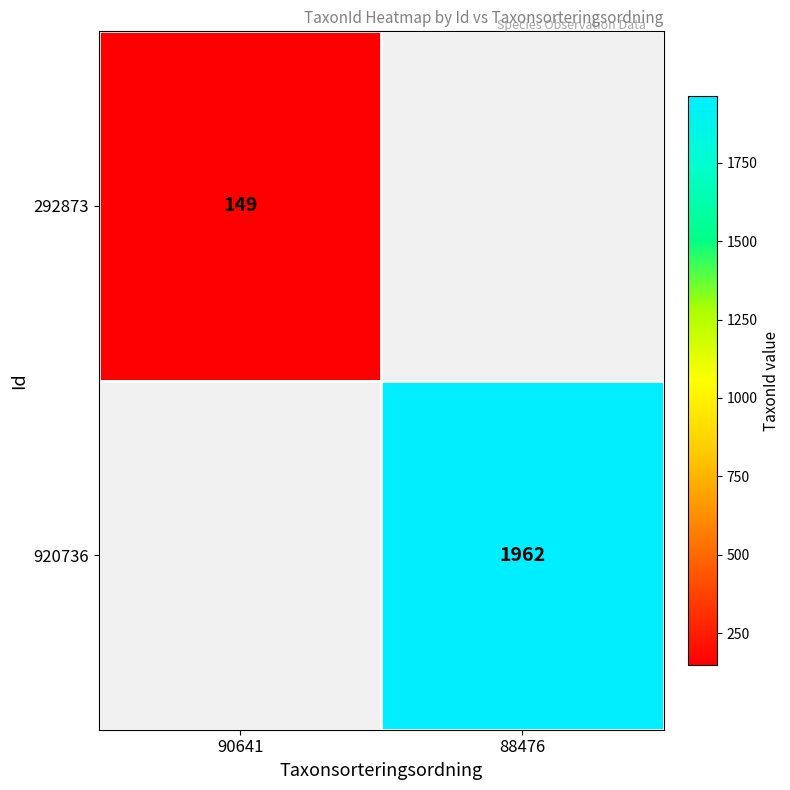

The value of 292873 at 90641 is 149. True or false?

True